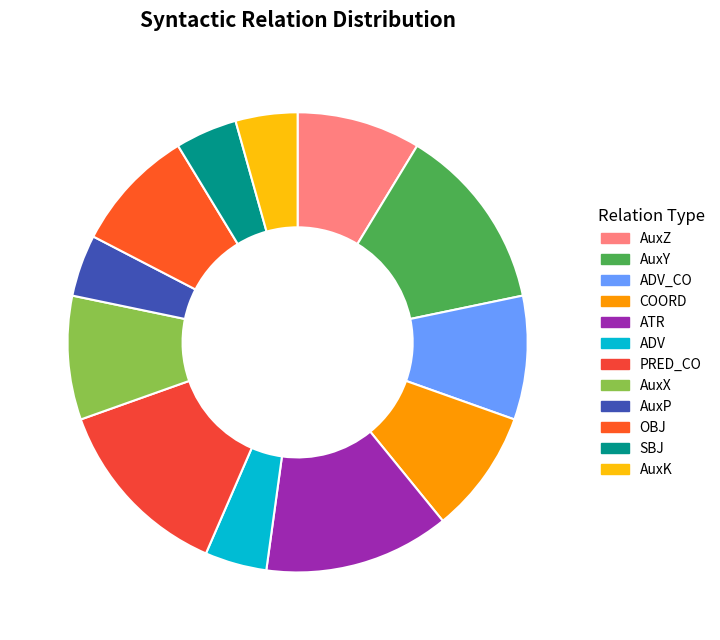

Does ADV_CO account for over 50% of the chart?

No